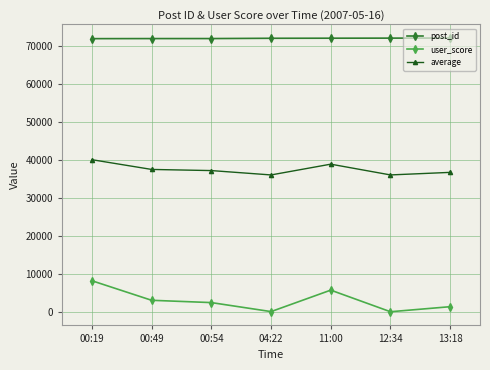

What is the sum of the post_id values at 11:00 and 12:34?

144366.0